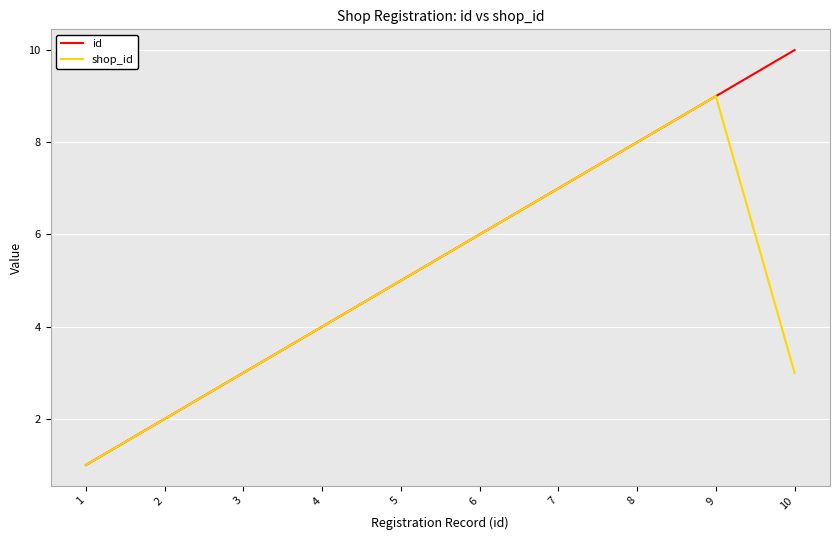

Rank the series by their average value, from highest to lowest.

id, shop_id